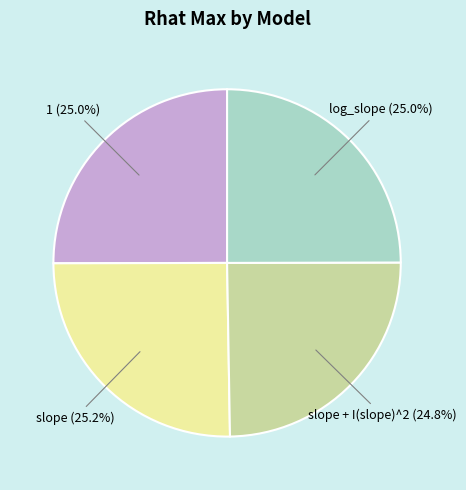

Is there a majority slice in this chart?

No